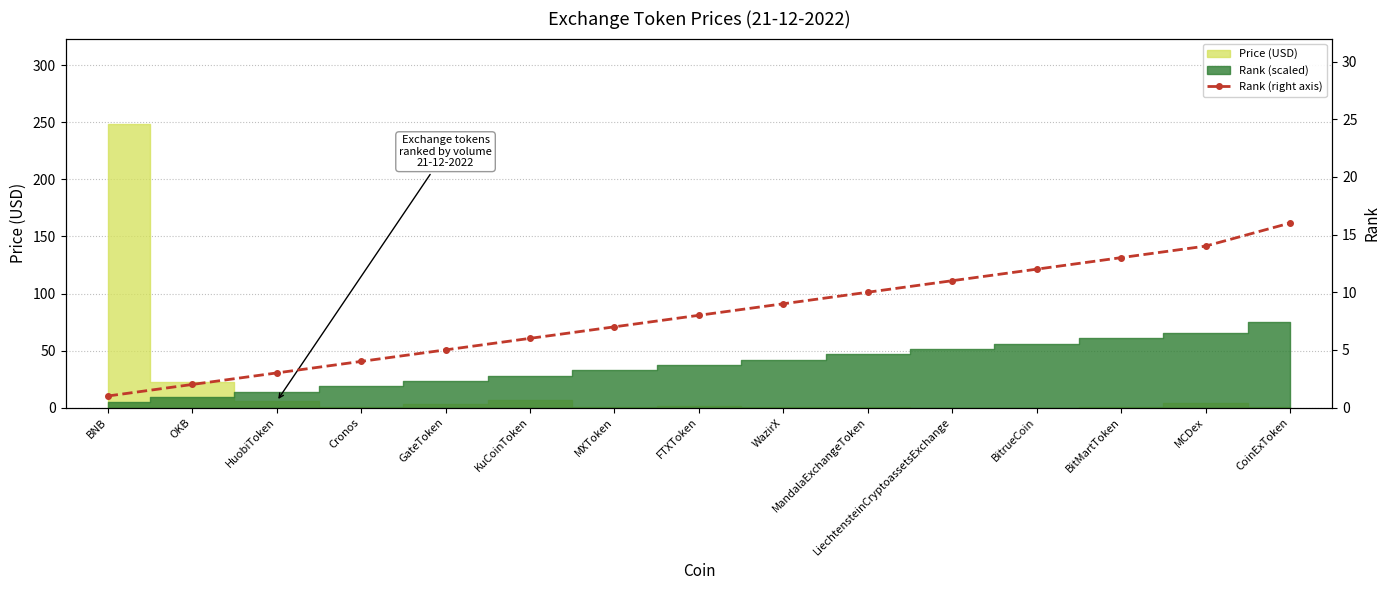

Reading right to left, extract all data points from this chart.

16	14	13	12	11	10	9	8	7	6	5	4	3	2	1